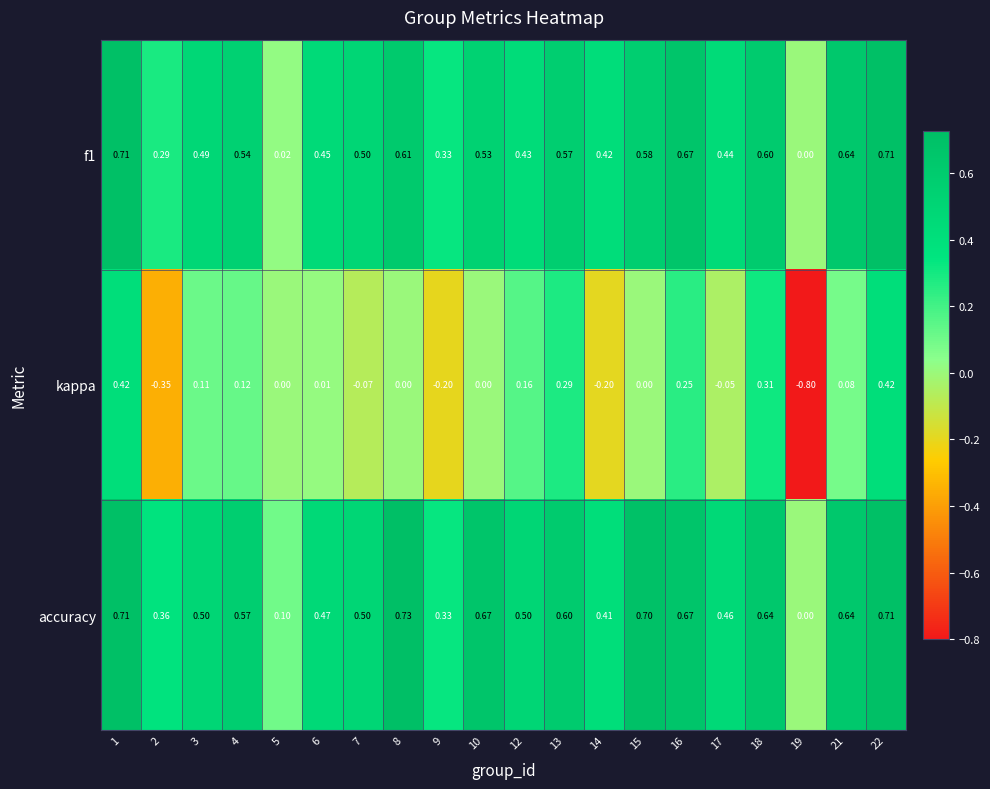

Which series has the largest total across all categories?

accuracy